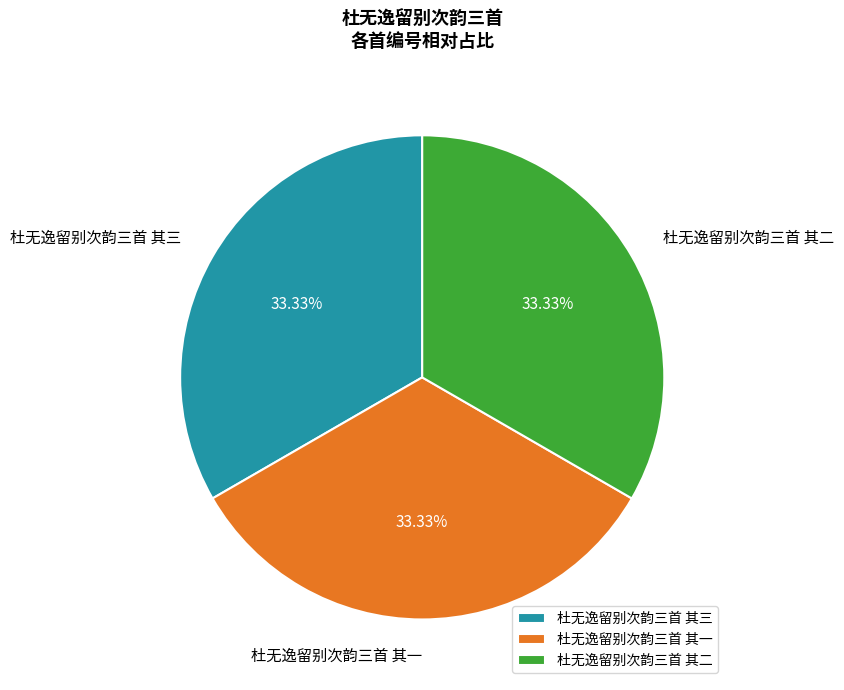

How many segments does this pie chart have?

3